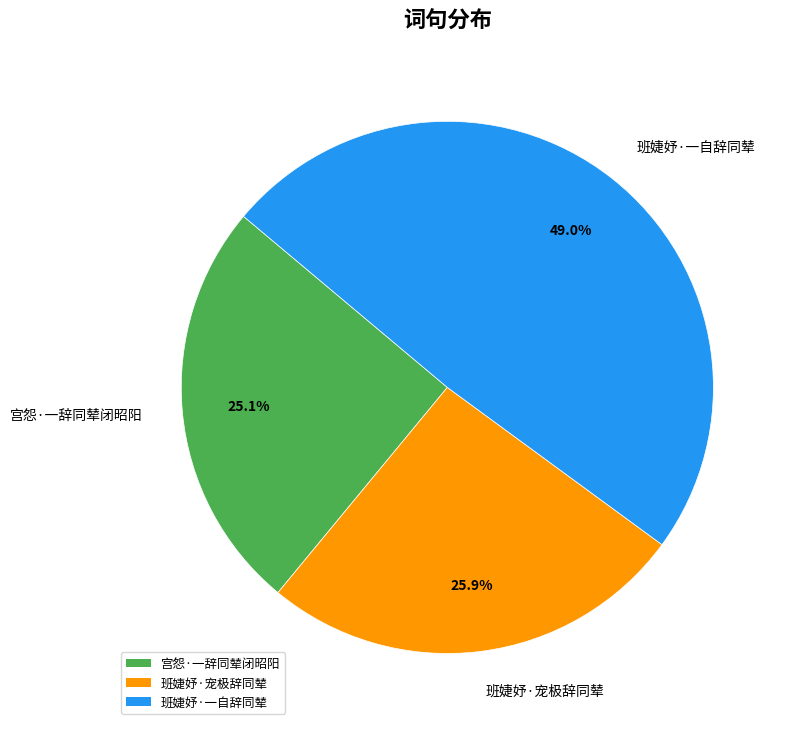

Rank the categories by value from lowest to highest.

宫怨·一辞同辇闭昭阳, 班婕妤·宠极辞同辇, 班婕妤·一自辞同辇